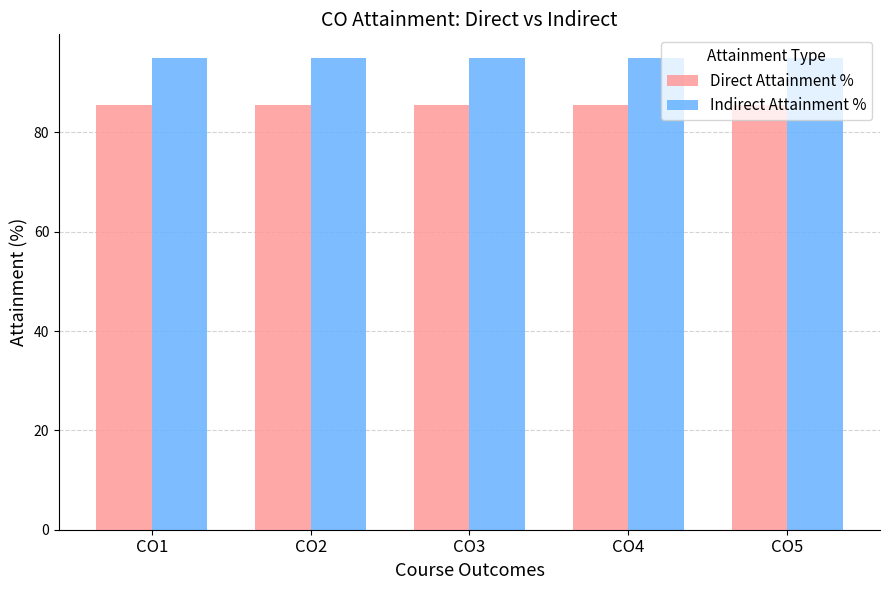

Is the value of Direct Attainment % at CO2 greater than the value of Indirect Attainment % at CO4?

No